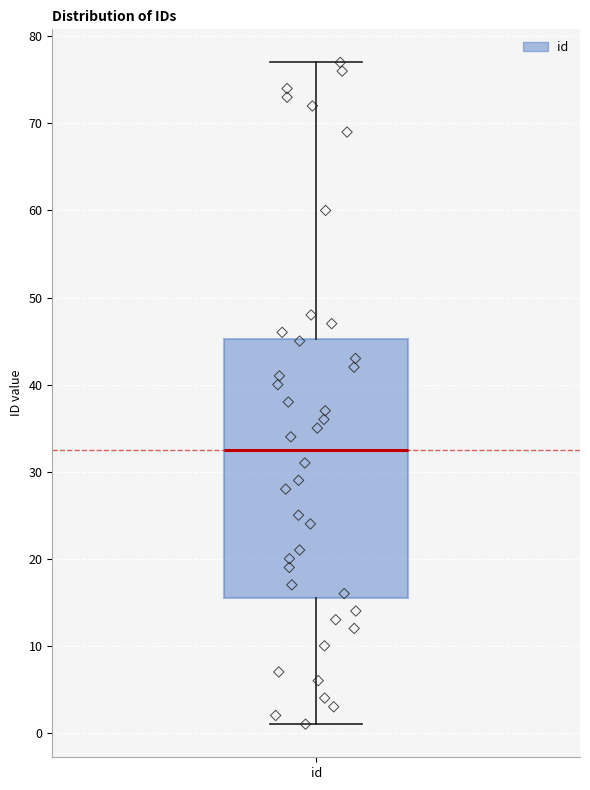

Transcribe this box plot: give where the median line is, the range the box spans, and where the two whiskers end, as read against the y-axis. The values are not printed on the chart, so give them approximately, as read against the axis.

median 33, box 16 to 45, whiskers 1 to 77